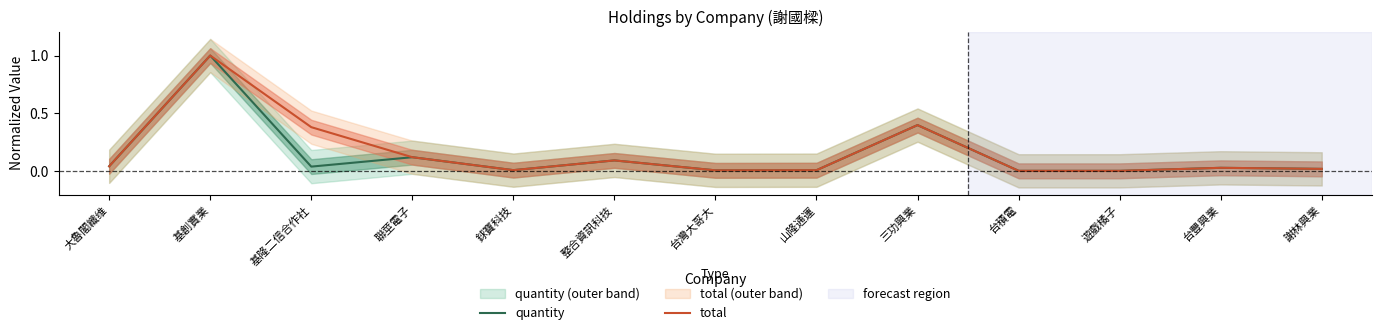

Which series has the largest range (max minus min)?

quantity